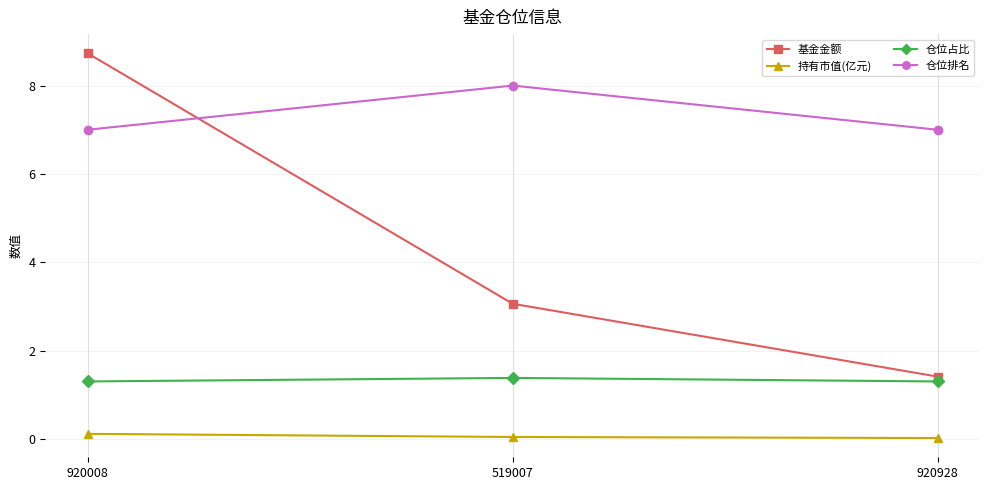

At which category is the sum across all series the highest?

920008